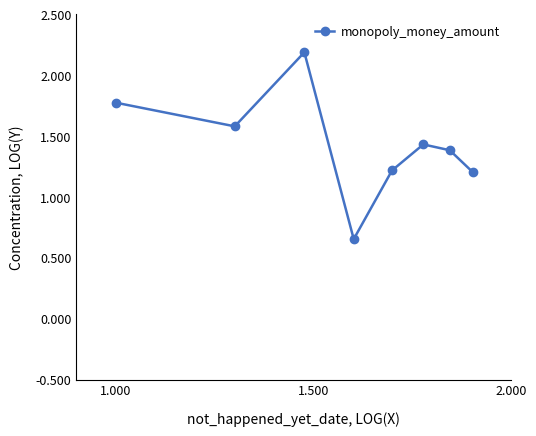

What is the maximum value shown in the chart?

2.2